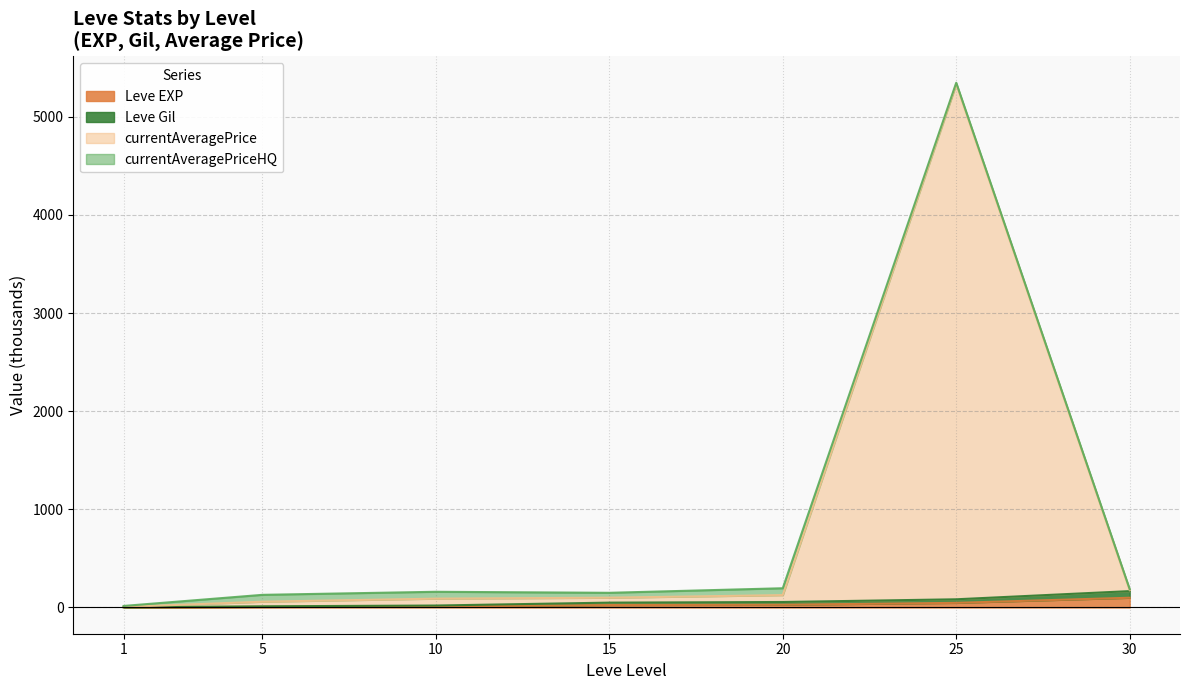

Does the chart have visible grid lines?

Yes